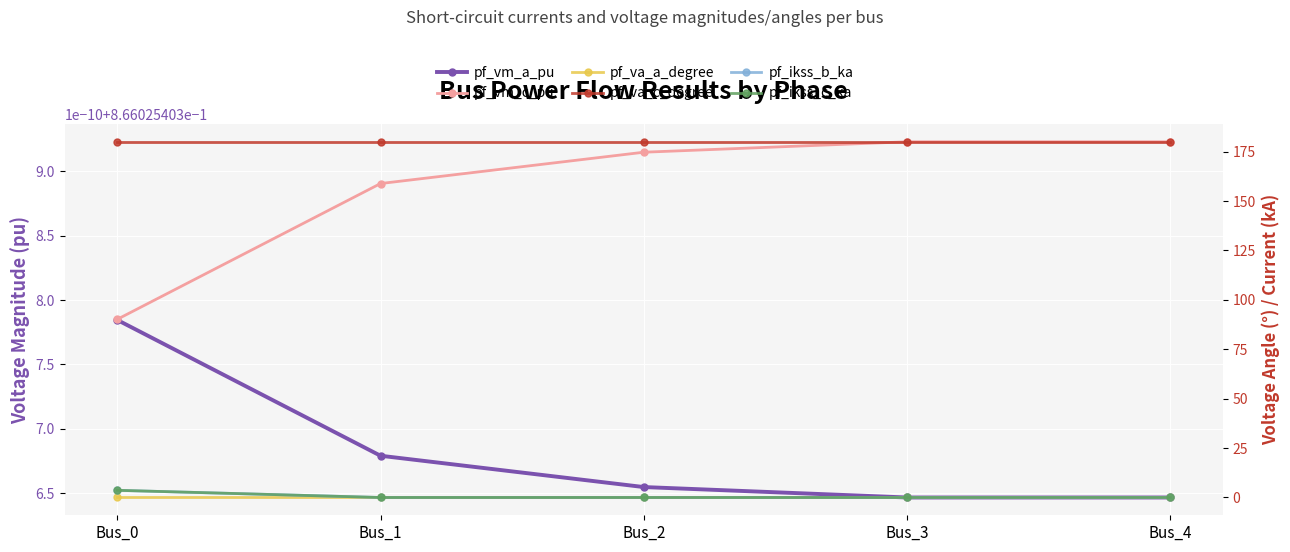

Is the value of pf_va_c_degree at Bus_1 greater than the value of pf_vm_a_pu at Bus_4?

Yes